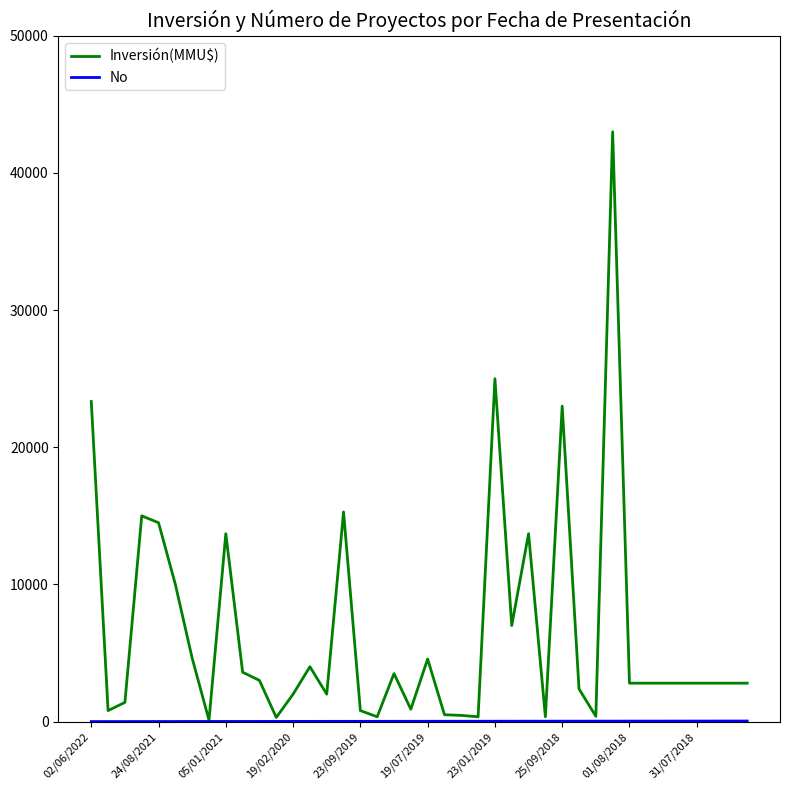

Which series has the widest spread of values?

Inversión(MMU$)